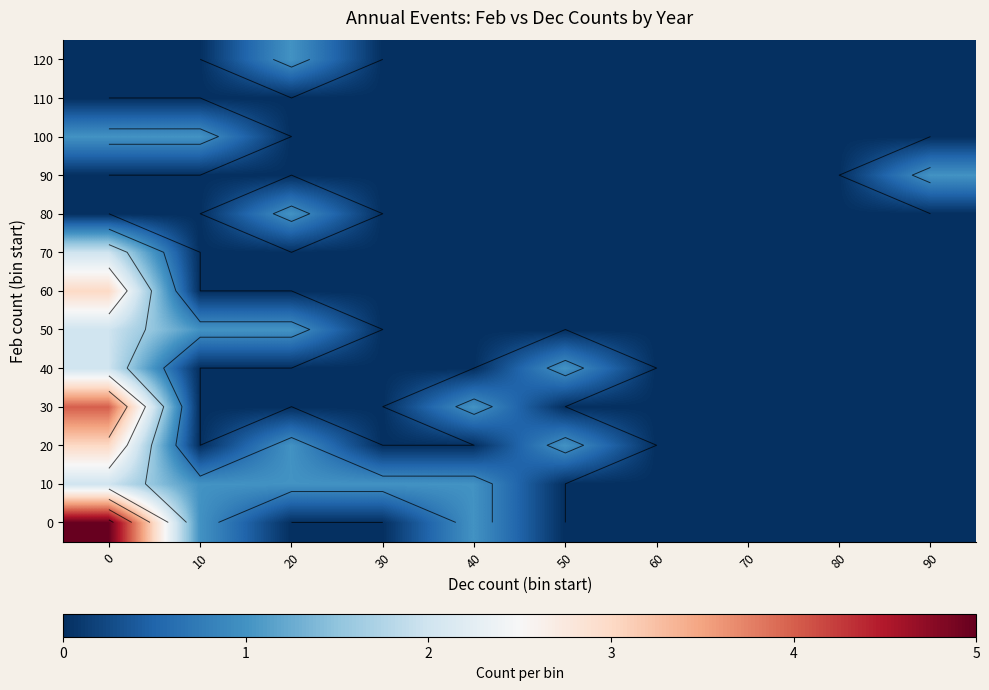

What is the highest value of the row_0 series?

5